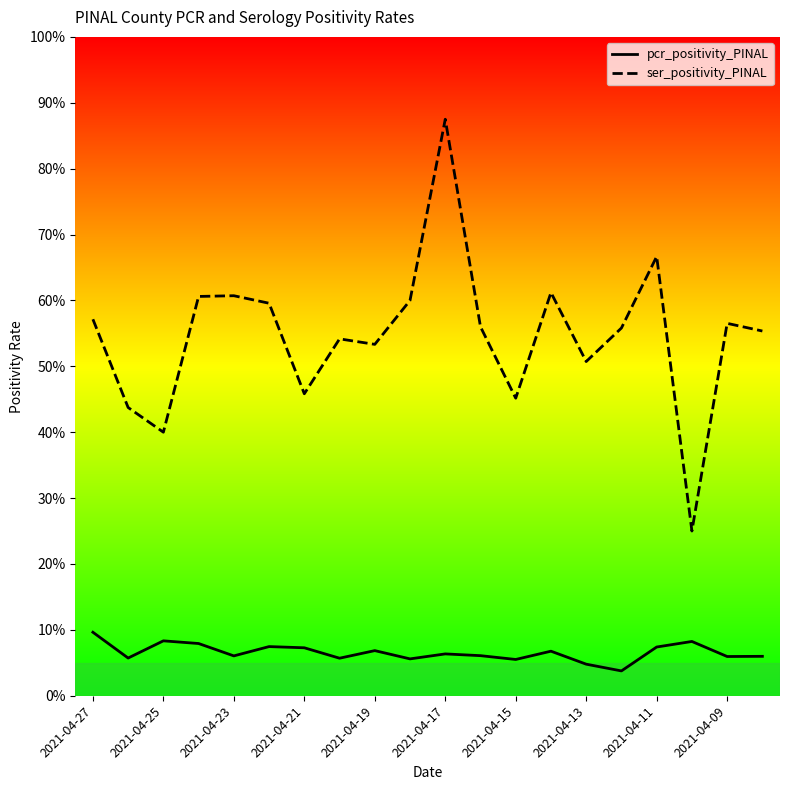

What are all the series names shown in the legend?

pcr_positivity_PINAL, ser_positivity_PINAL